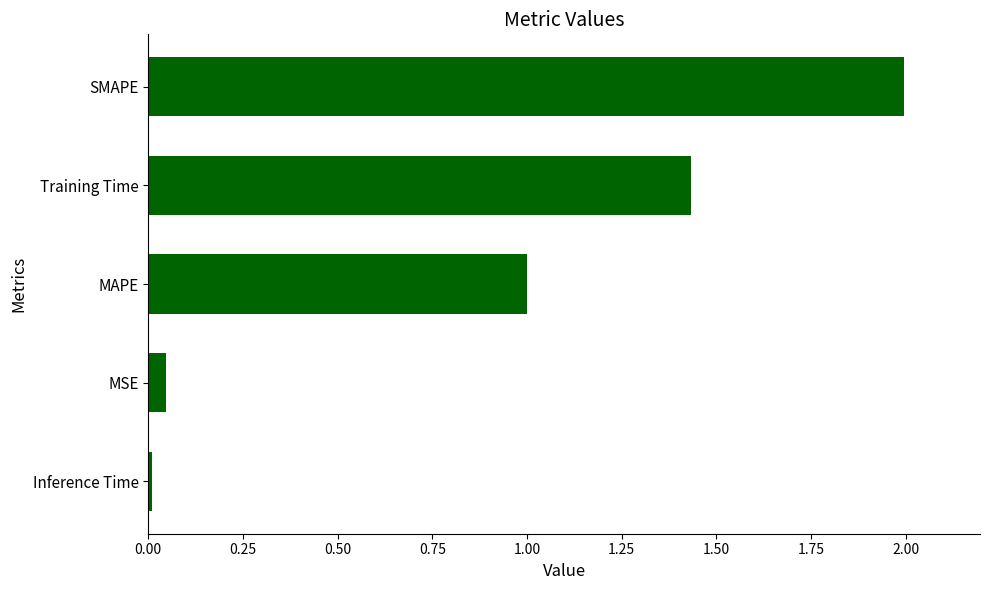

What is the average value?

0.9